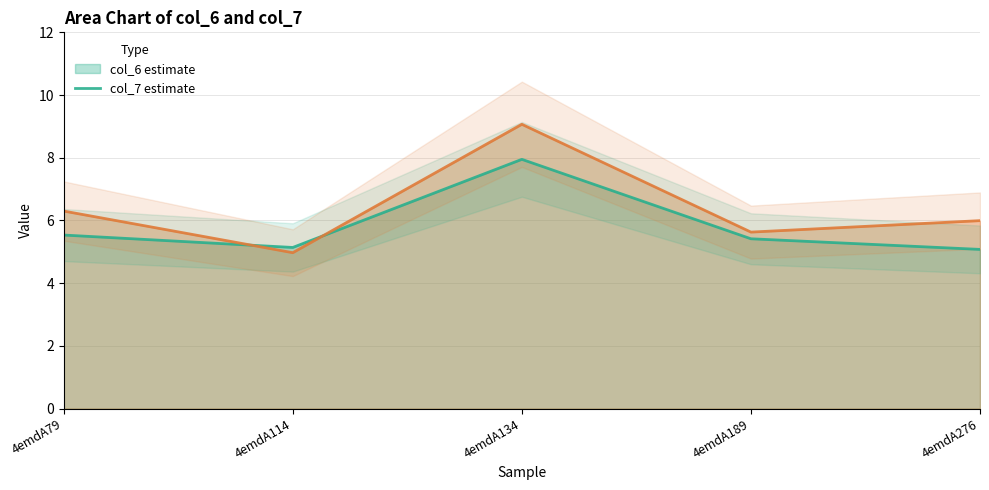

What is the sum of the col_7 line values at 4emdA114 and 4emdA134?

14.0